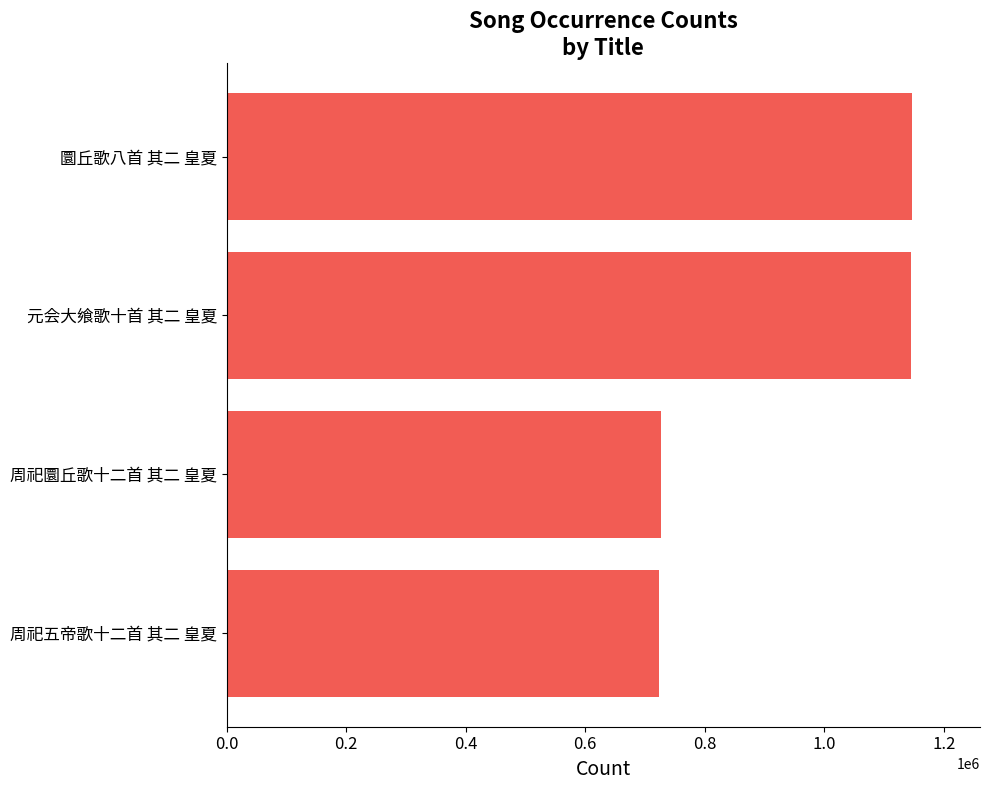

The value at 0.4 is 727287. True or false?

True